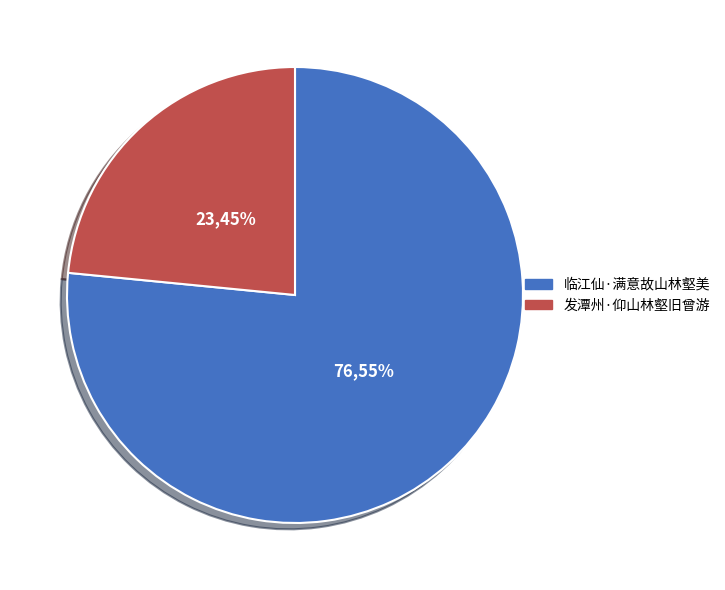

Combined, do 发潭州·仰山林壑旧曾游 and 临江仙·满意故山林壑美 account for over 50%?

Yes